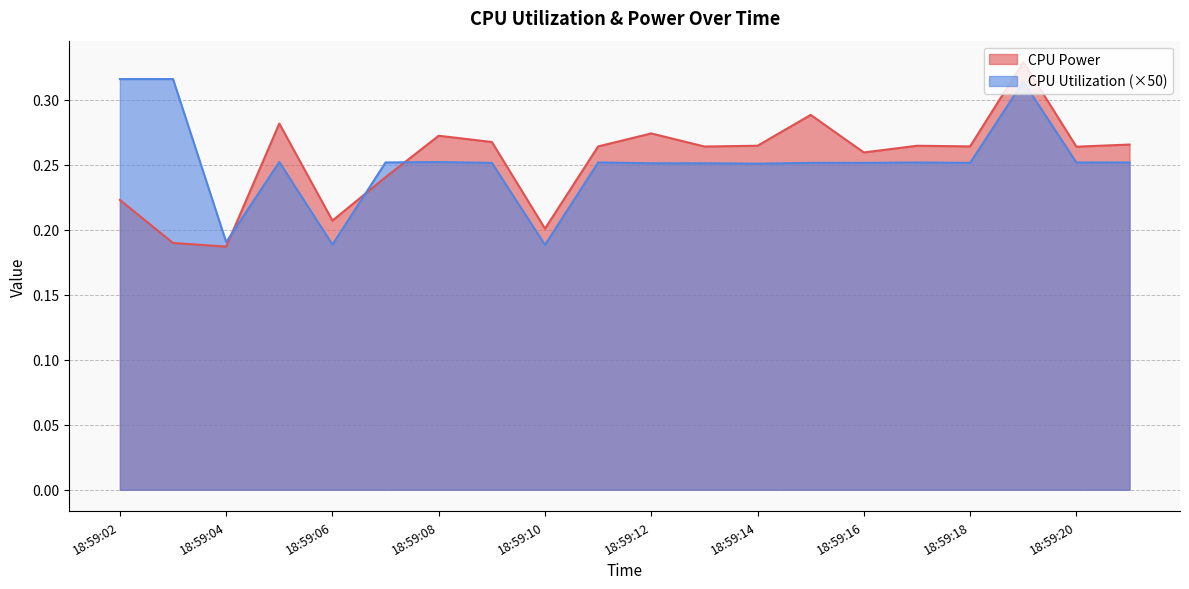

Which series has the widest spread of values?

CPU Power